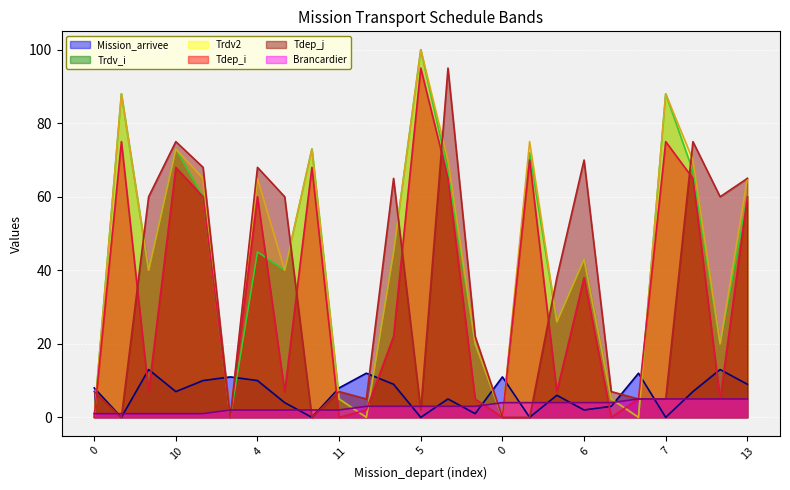

The value of Trdv2 at 12 is 27. True or false?

False